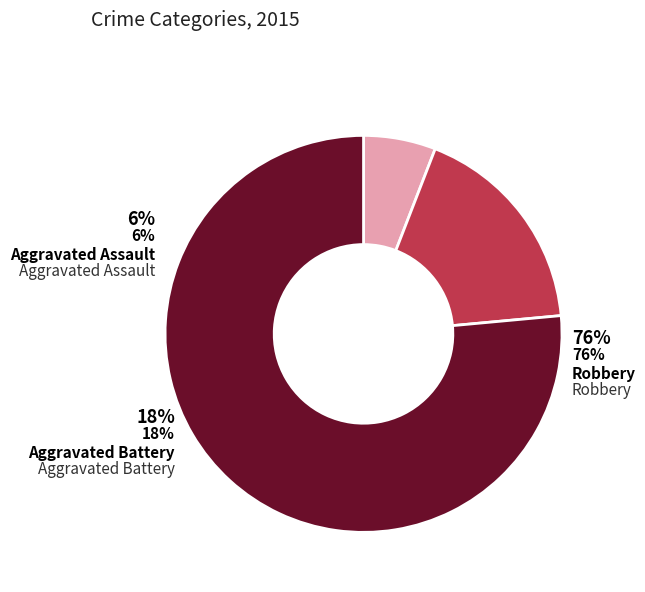

To the nearest percent, what portion does Aggravated Assault represent?

6%